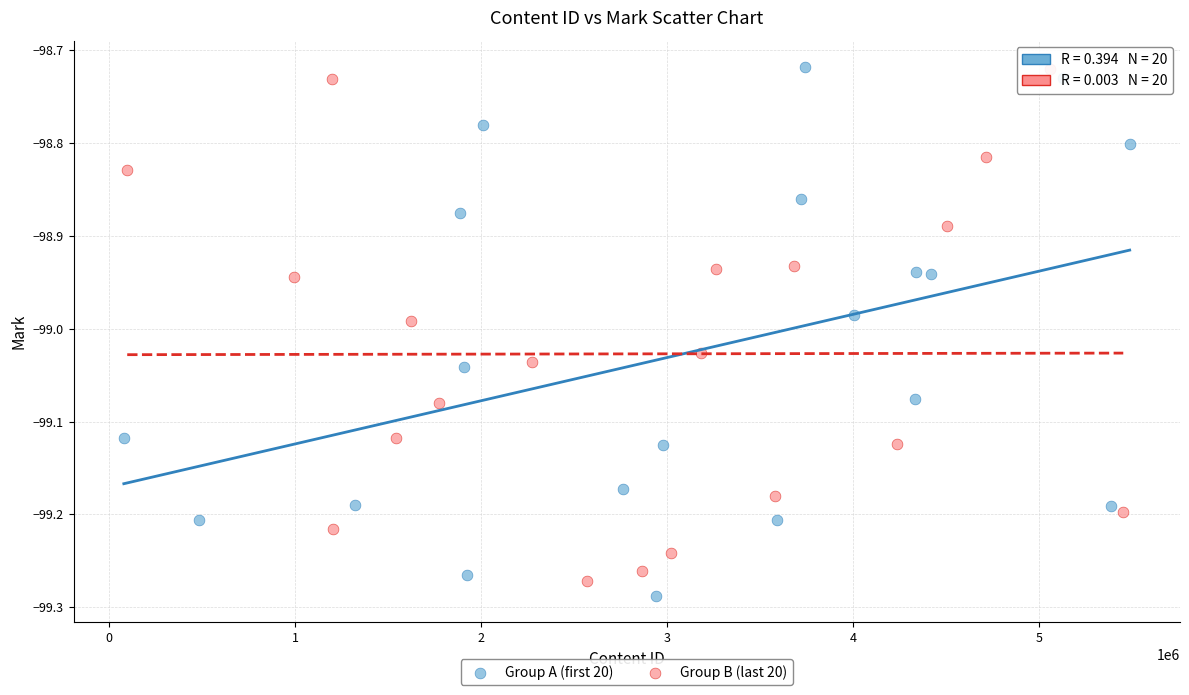

Which series has the largest Y range (max minus min)?

Group A (first 20)